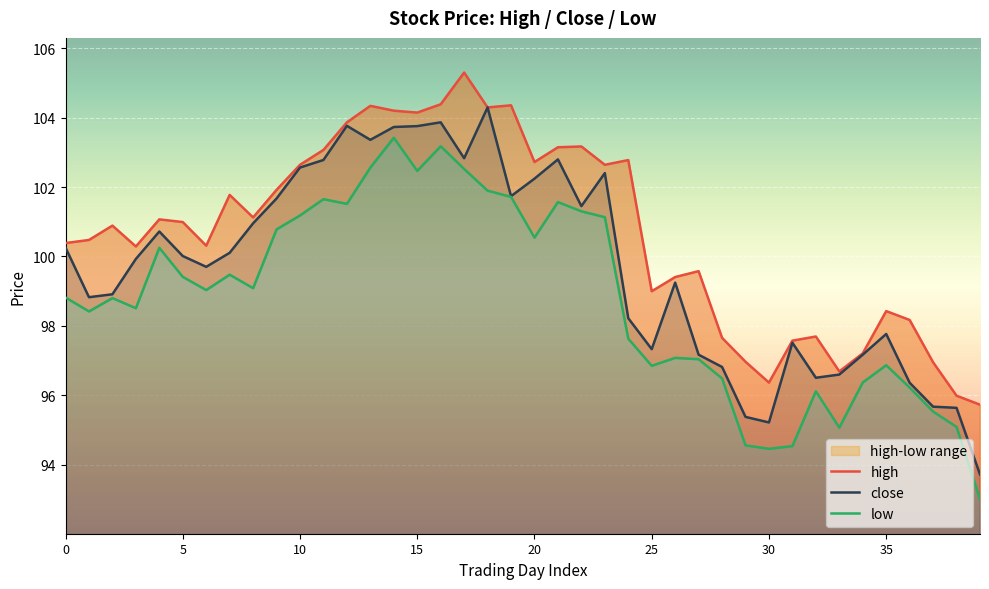

True or false: high and close cross at least once.

False